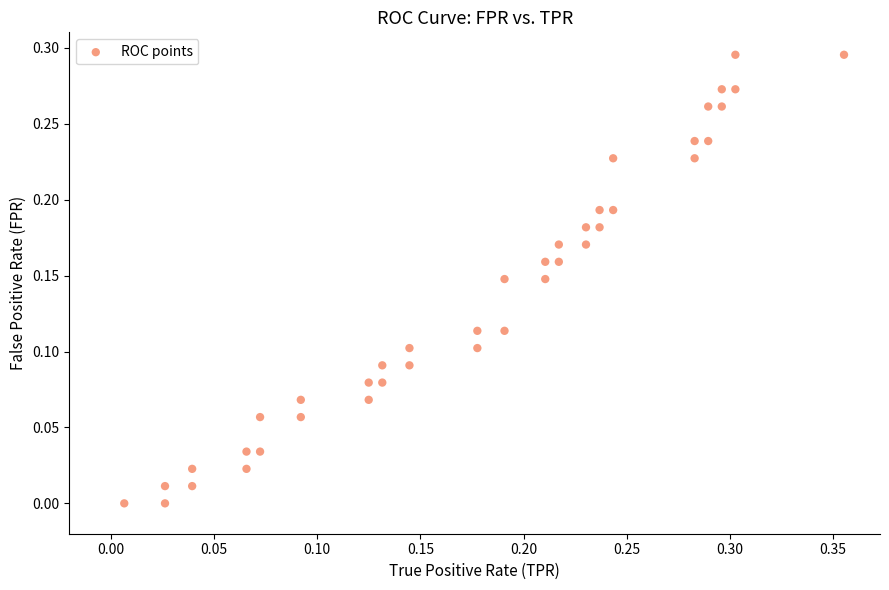

Count the number of points in this scatter plot.

40